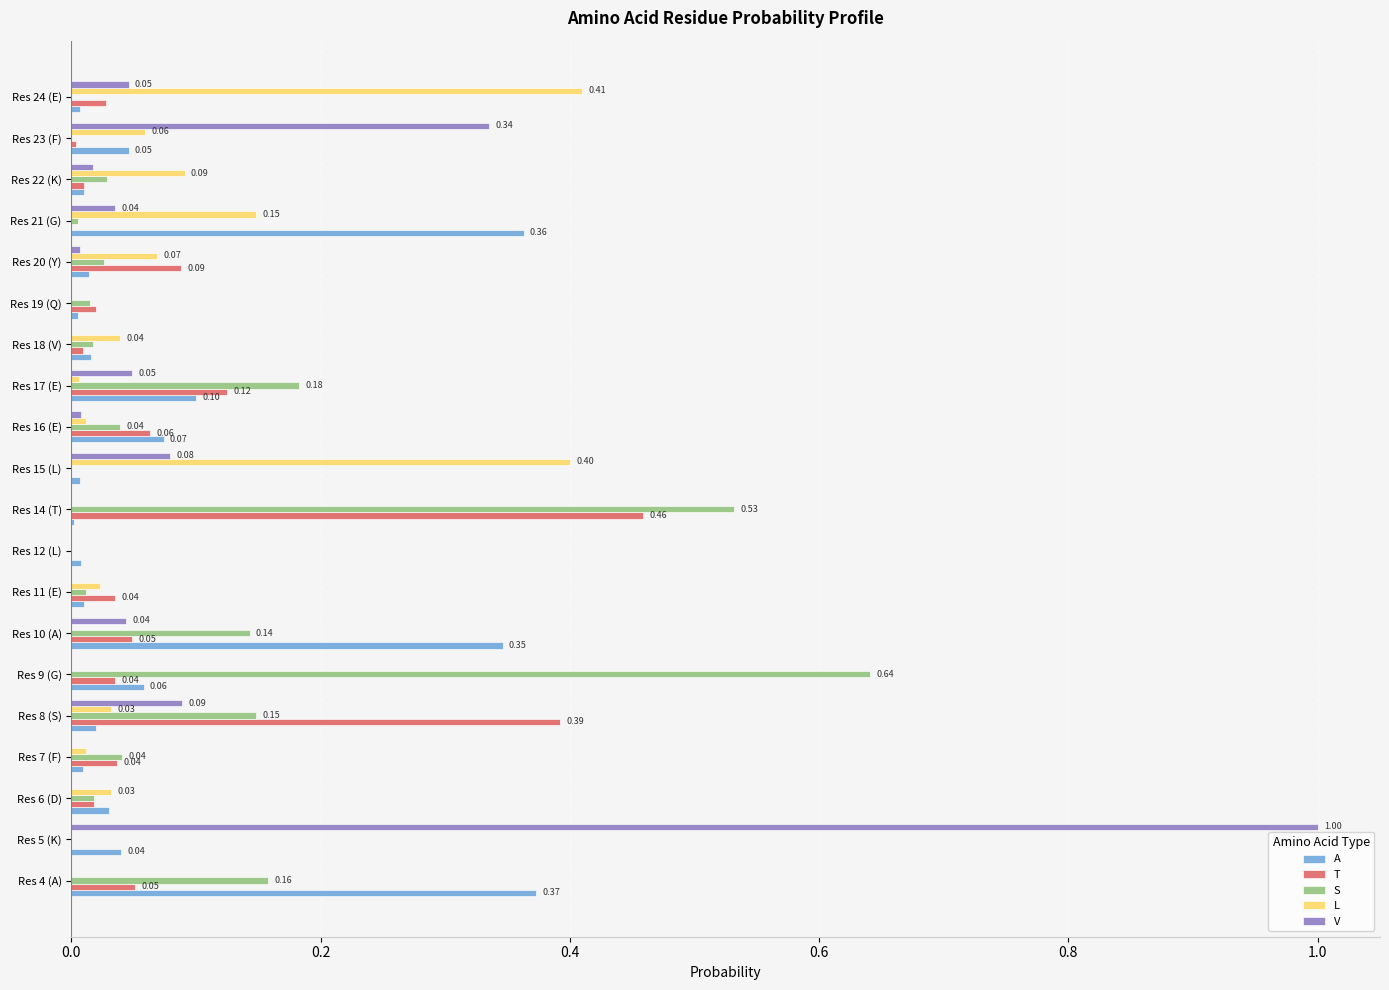

At which category is the sum across all series the highest?

Res 5 (K)